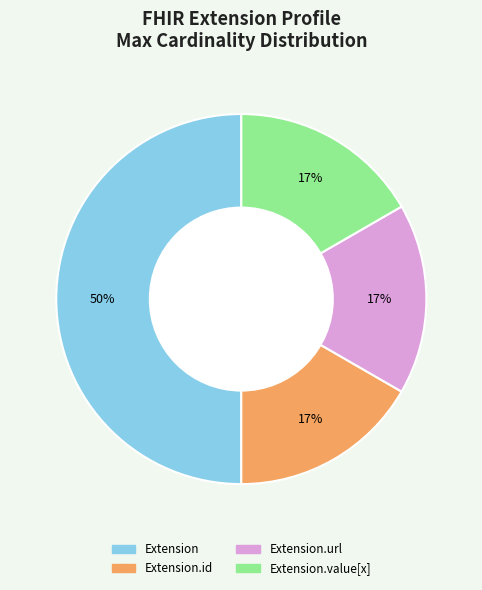

Count the number of slices in the pie.

4